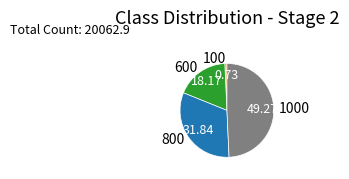

Rank the categories by value from lowest to highest.

100, 600, 800, 1000